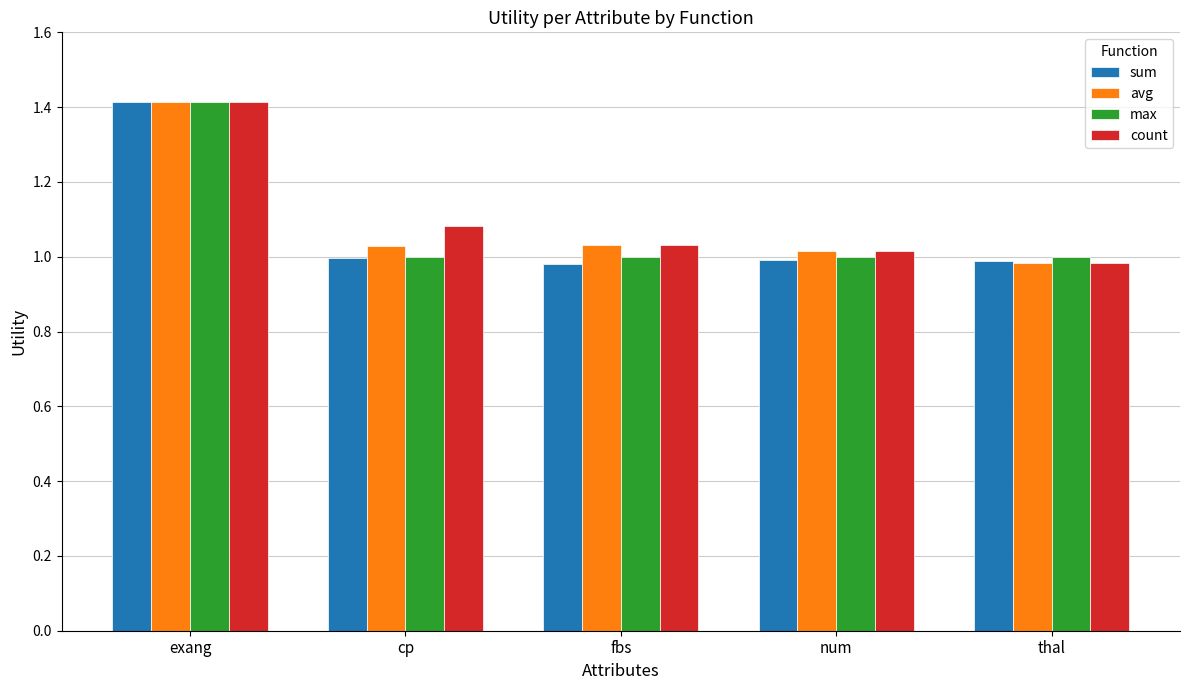

What is the label of the 4th bar from the right?

cp